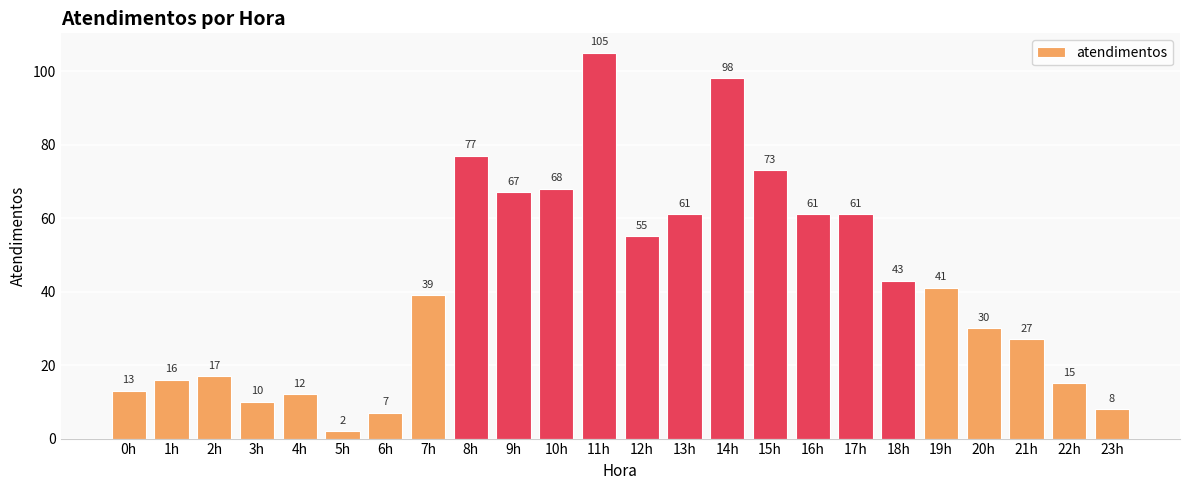

How many data points does each series have?

24